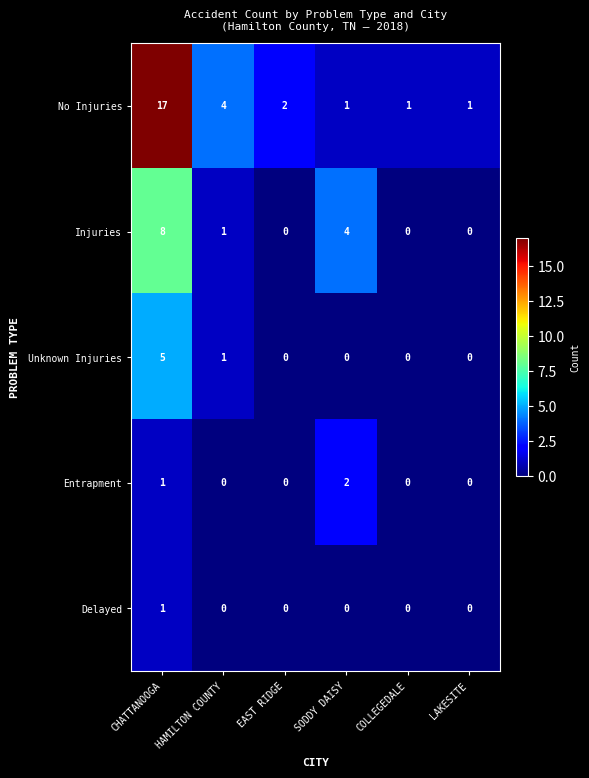

At which label is Injuries closest to 4?

SODDY DAISY